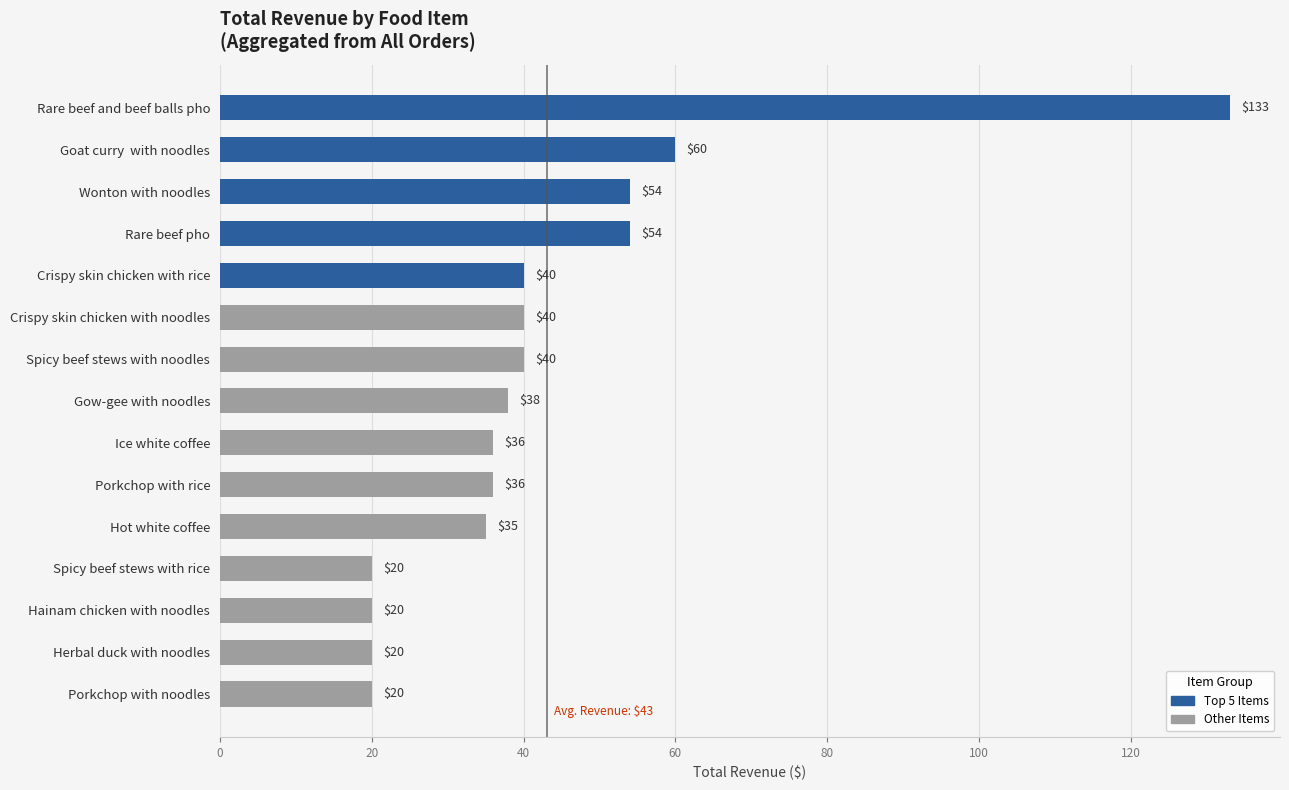

How many values are below 38?

7